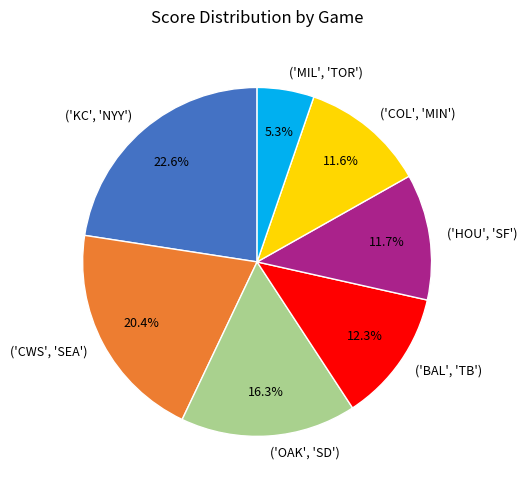

The ('CWS', 'SEA') slice represents 20% of the pie. True or false?

True